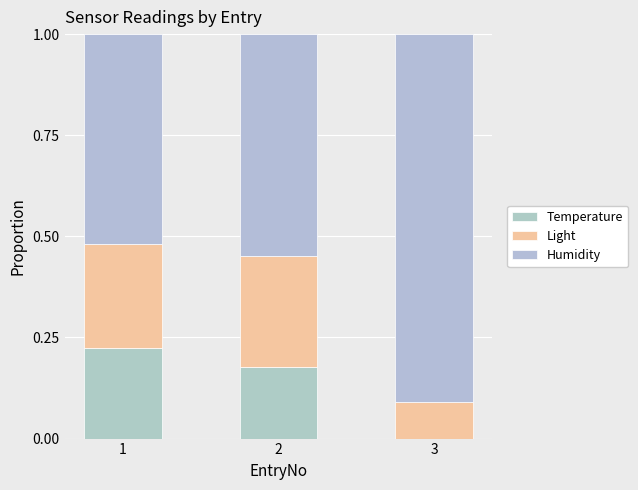

Are the bars grouped side by side (vs. stacked)?

No